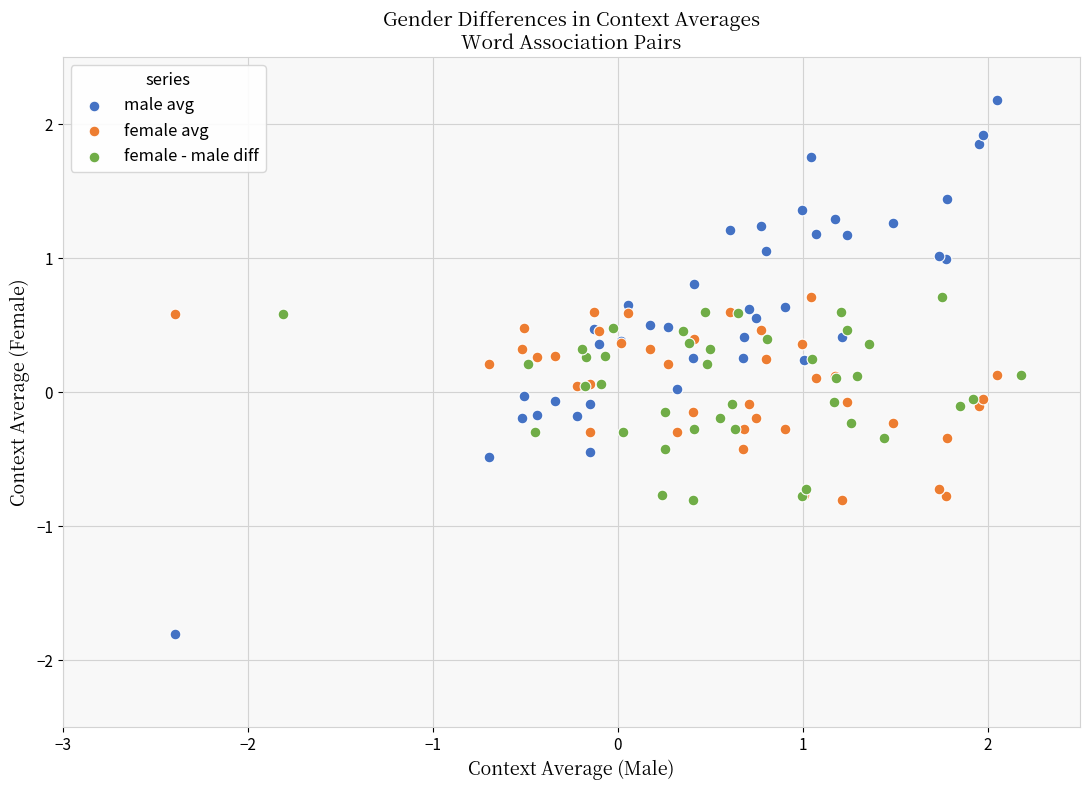

Which series reaches the maximum Y coordinate?

male avg